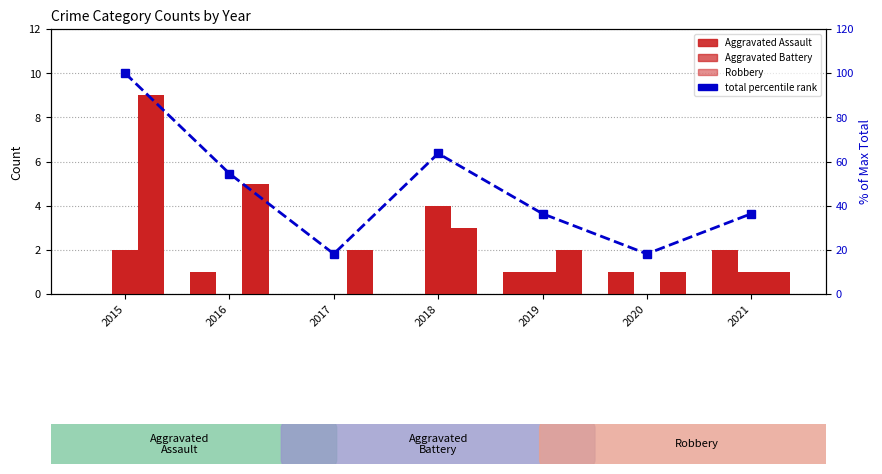

At which category is the sum across all series the highest?

2015